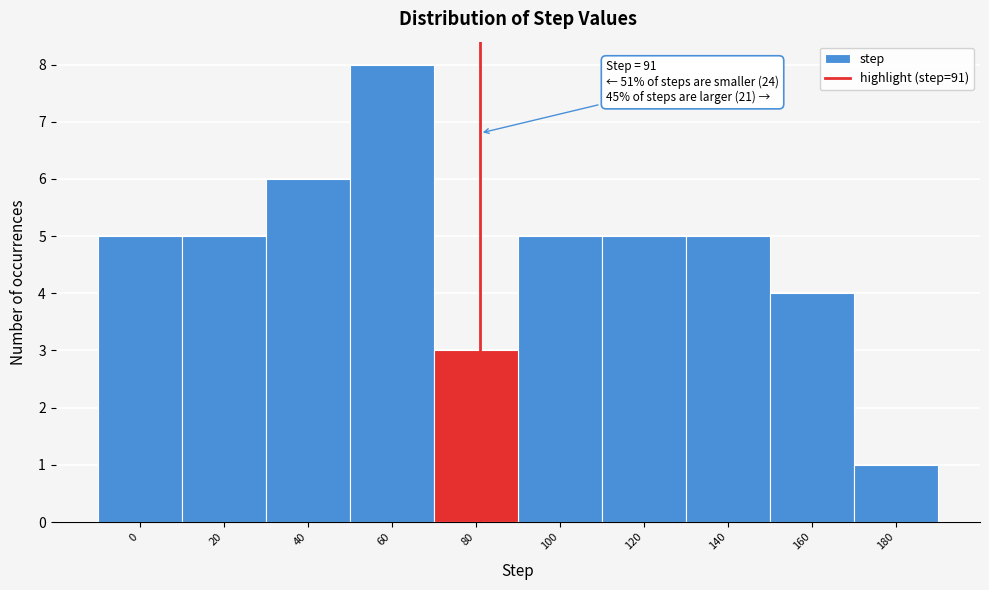

Reading left to right, transcribe all the data shown in this chart.

5	5	6	8	3	5	5	5	4	1